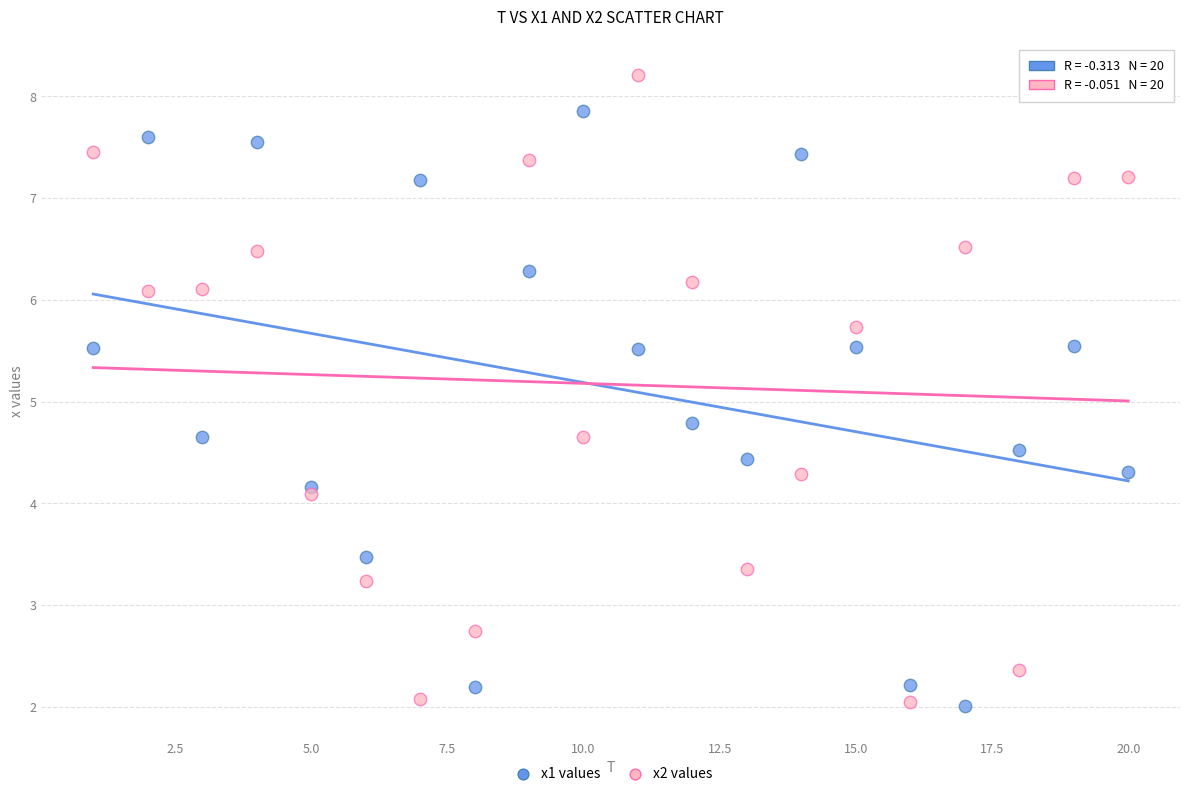

Which series has the widest spread of Y values?

x2 values